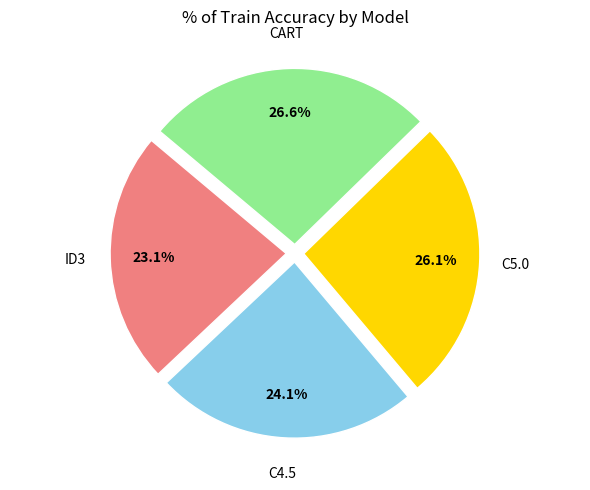

How many slices are in this pie chart?

4